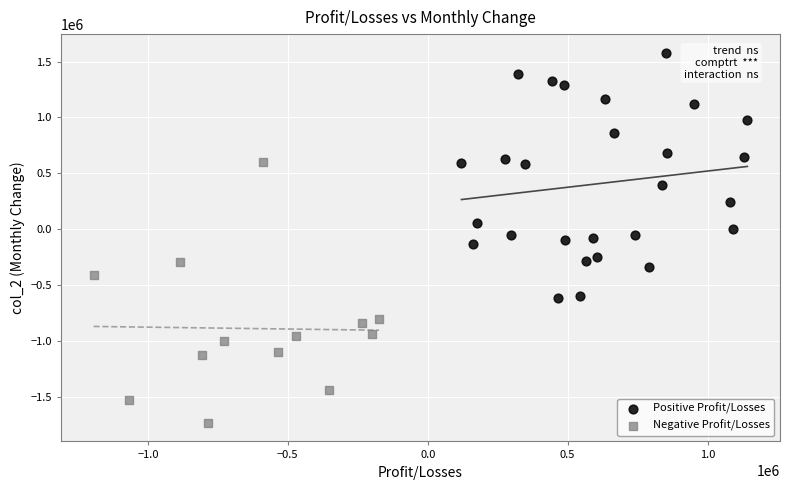

Which series contains the lowest Y value?

Negative Profit/Losses